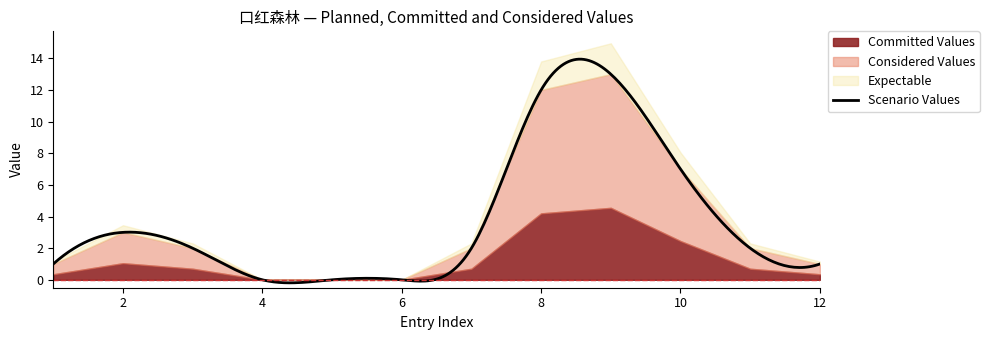

True or false: Index has a value of 3 at 林赛.

False